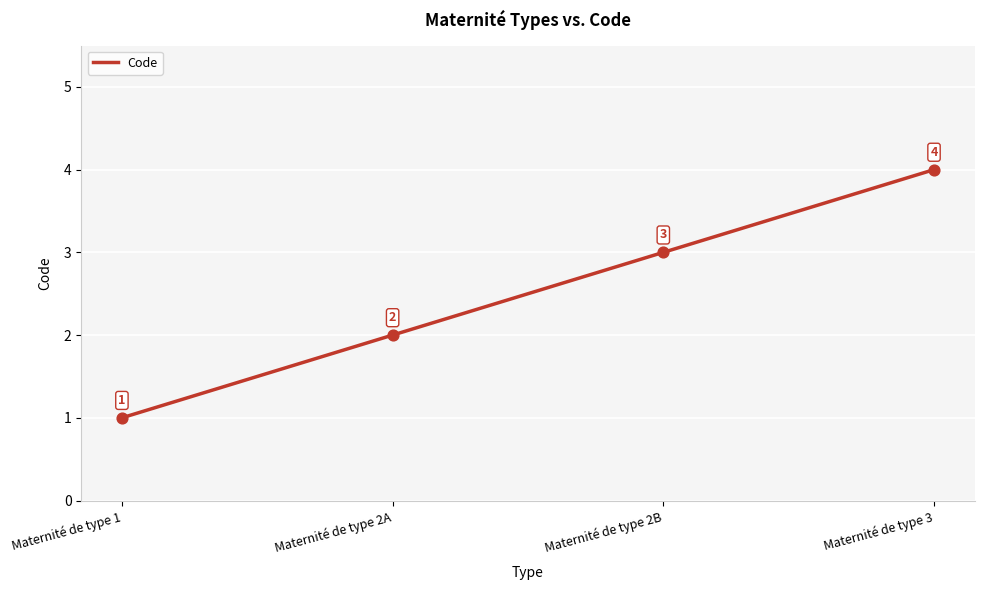

What is the change in value from Maternité de type 2A to Maternité de type 3?

+2